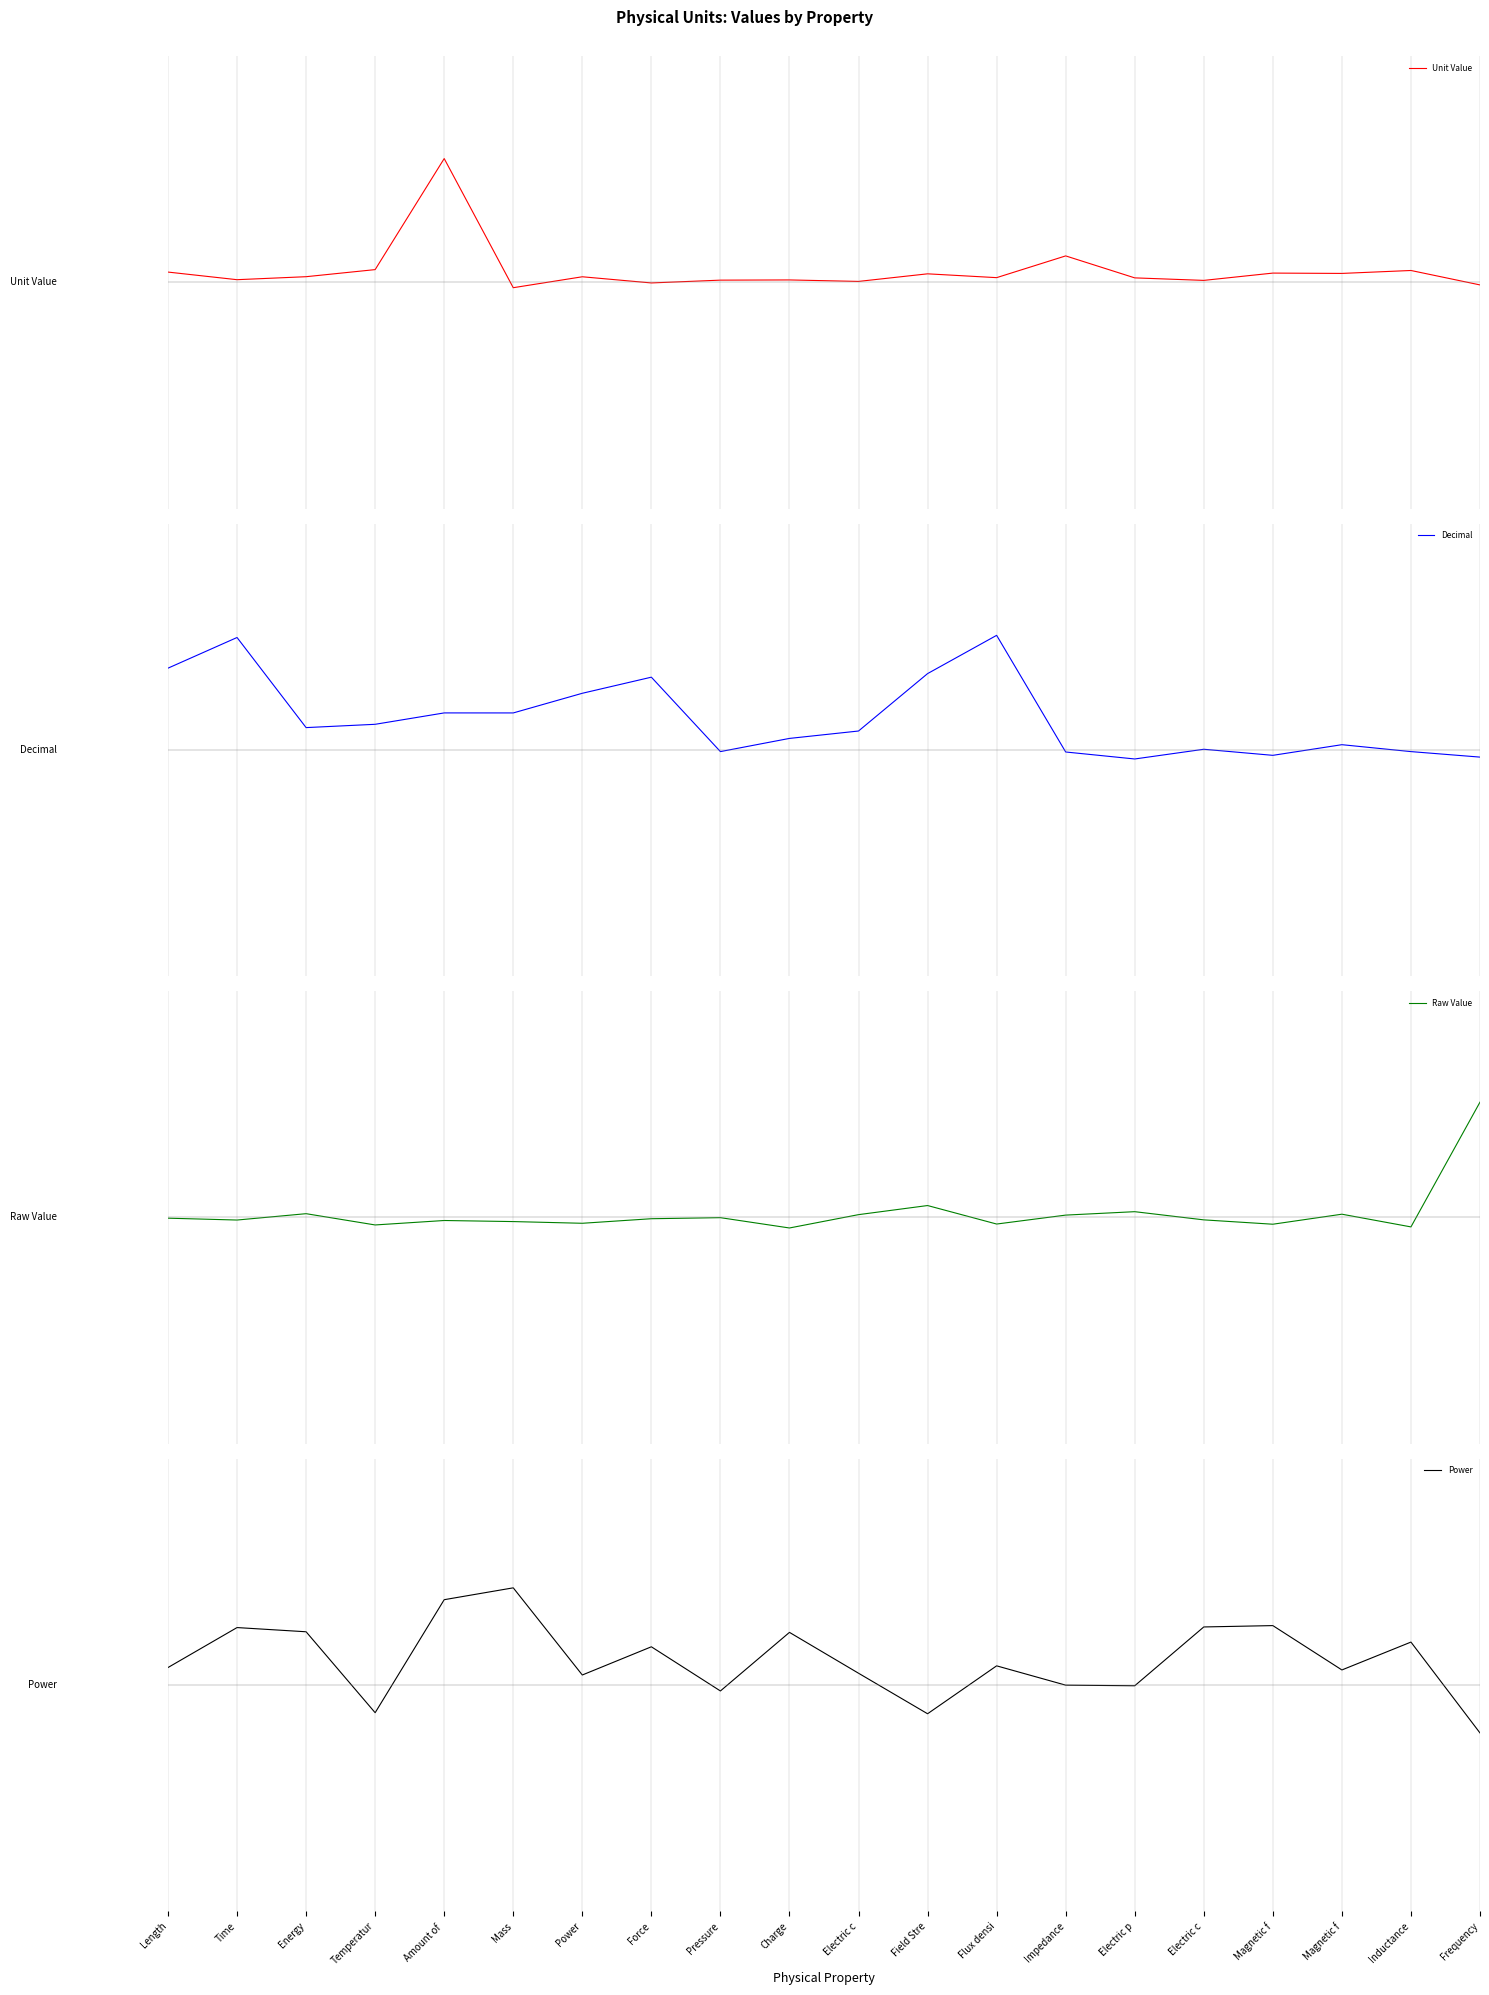

The value of Raw Value at Flux densi is -0.1. True or false?

True